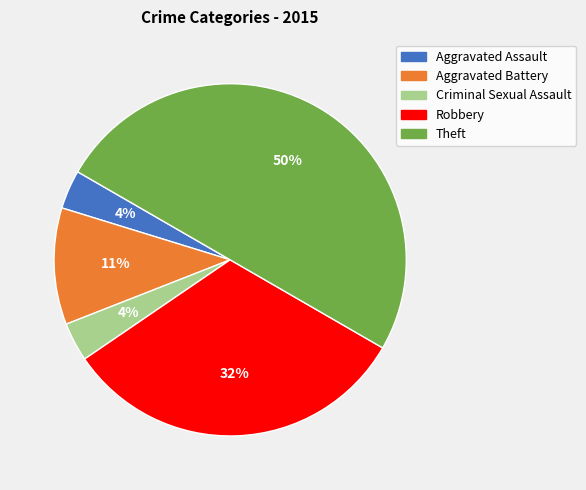

True or false: Criminal Sexual Assault accounts for 4% of the total.

True